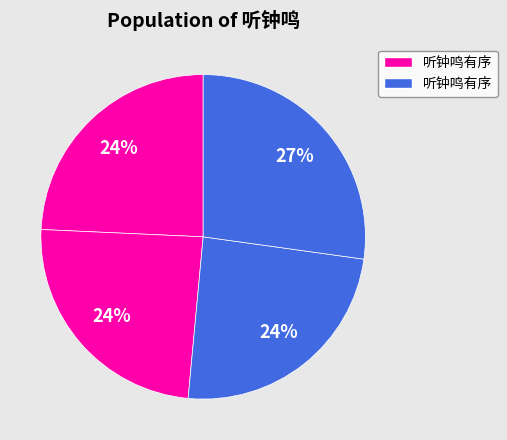

How many slices are in this pie chart?

4